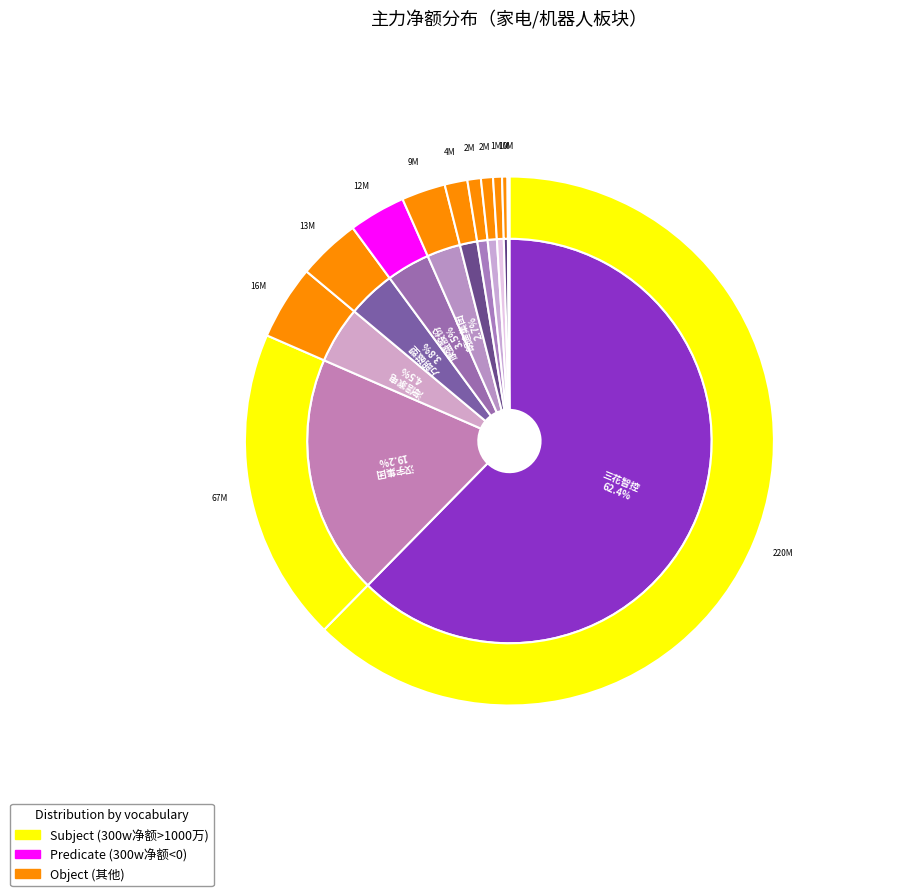

To the nearest percent, what is the combined percentage of 雪祺电气 and TCL智家?

2%